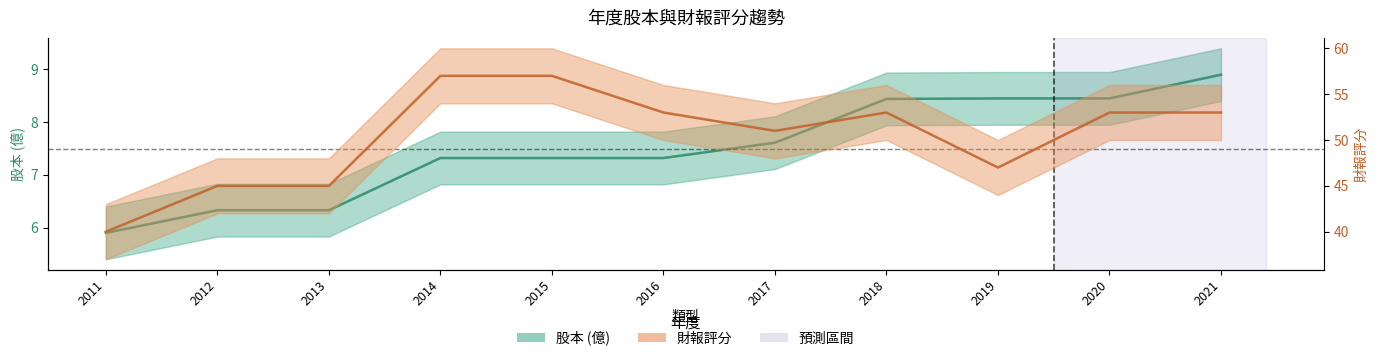

Which series has the widest spread of values?

財報評分